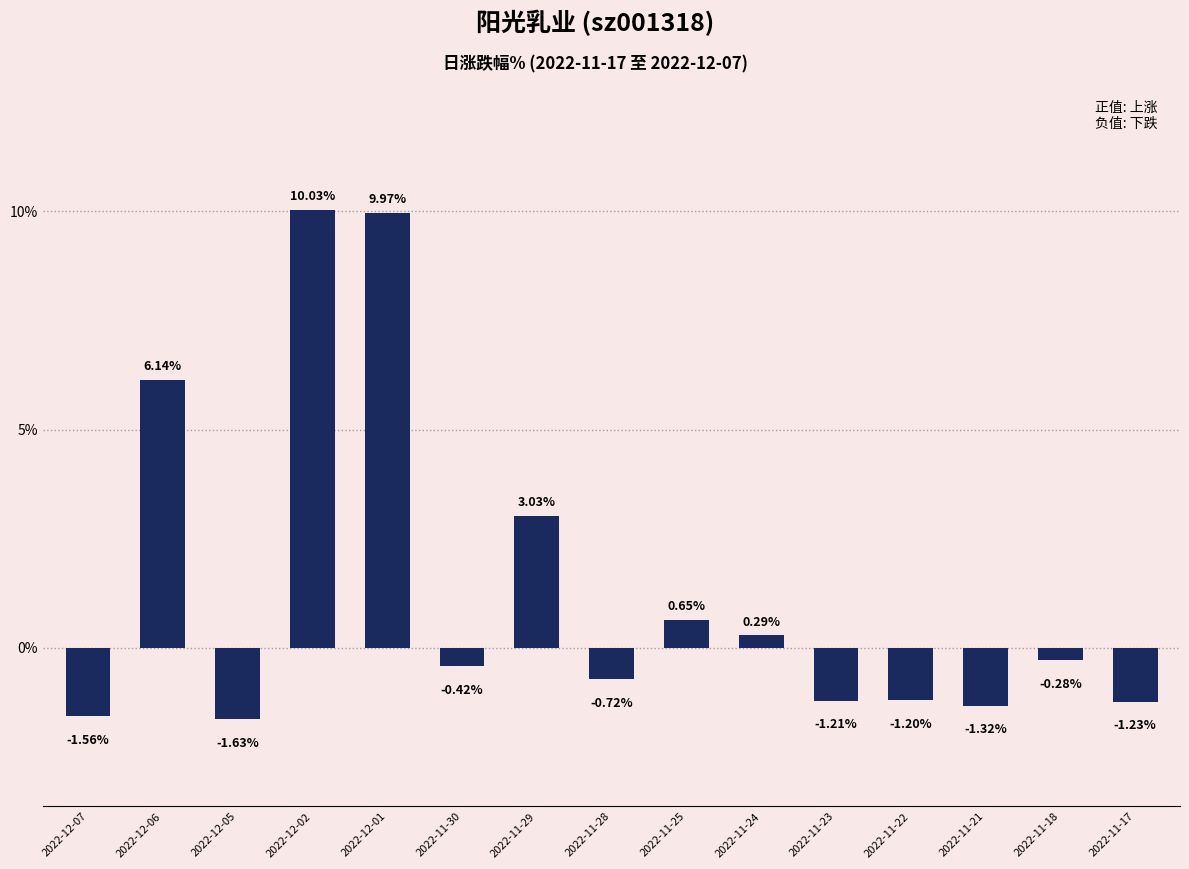

How many data points are less than 0?

9